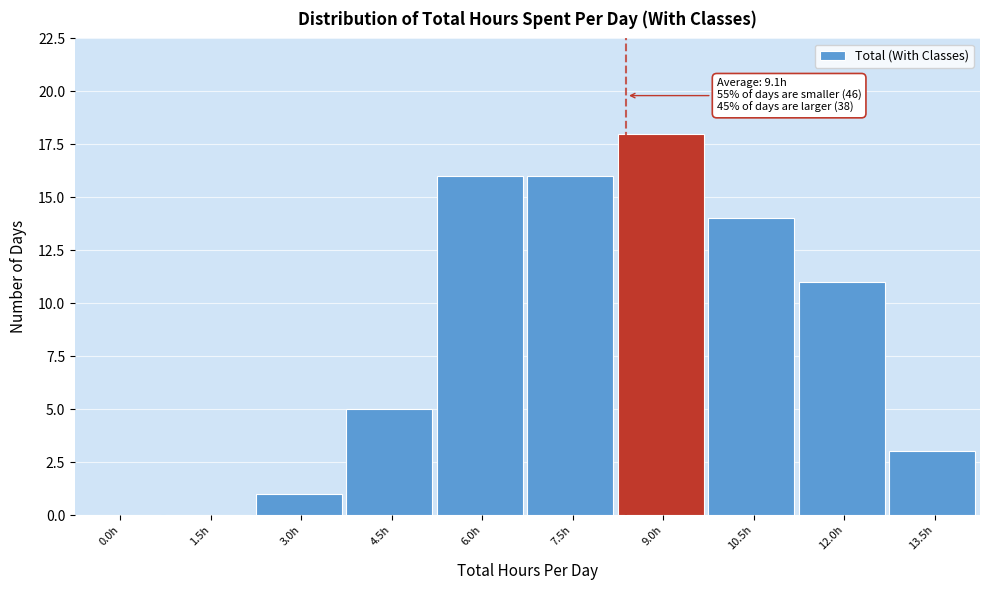

Reading right to left, list all the values displayed in this chart.

13.5h=3	12.0h=11	10.5h=14	9.0h=18	7.5h=16	6.0h=16	4.5h=5	3.0h=1	1.5h=0	0.0h=0